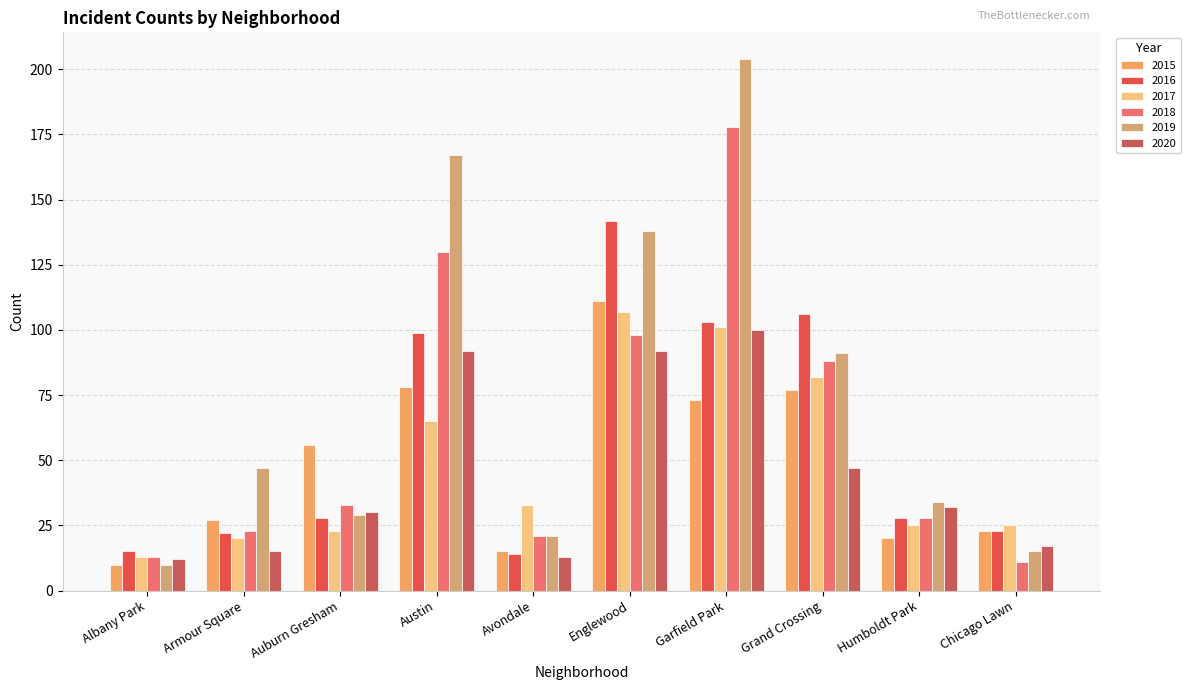

At how many categories does at least one series exceed 76?

4